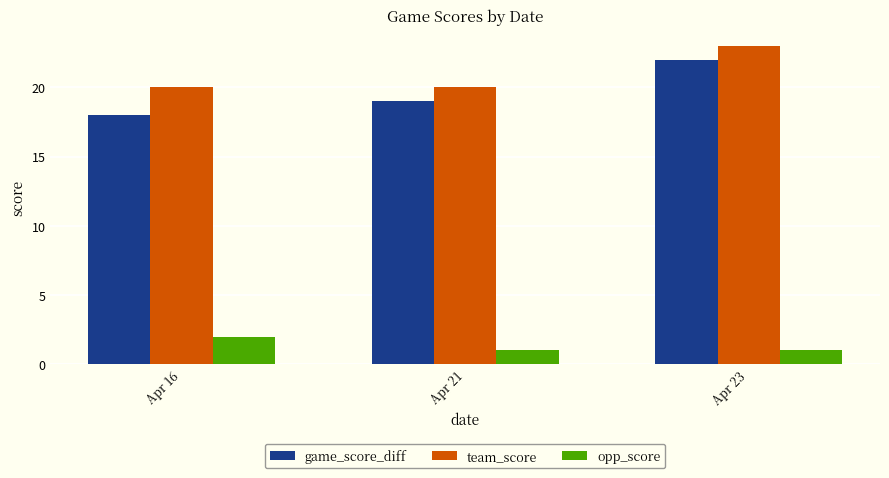

List the series in order of their peak value, highest first.

team_score, game_score_diff, opp_score